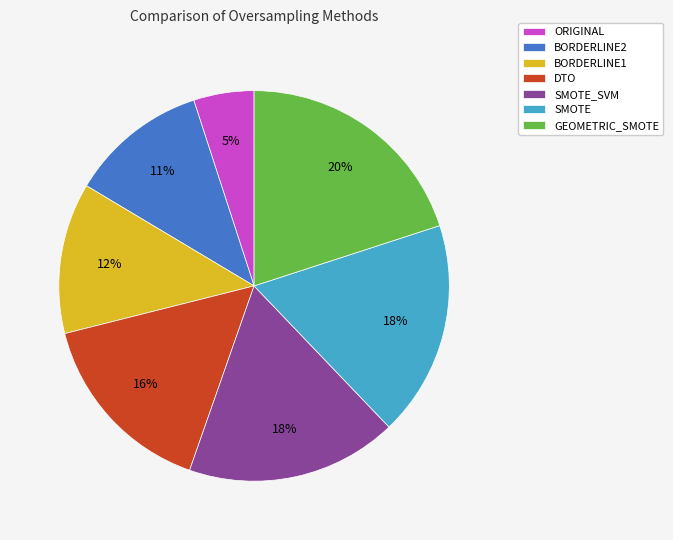

Count the number of slices in the pie.

7